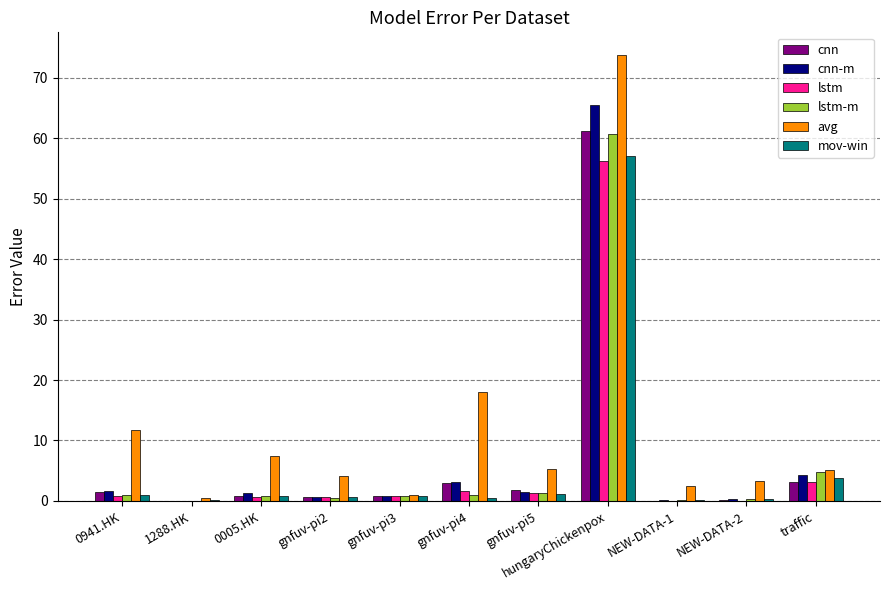

How many data points in avg are above 5?

6